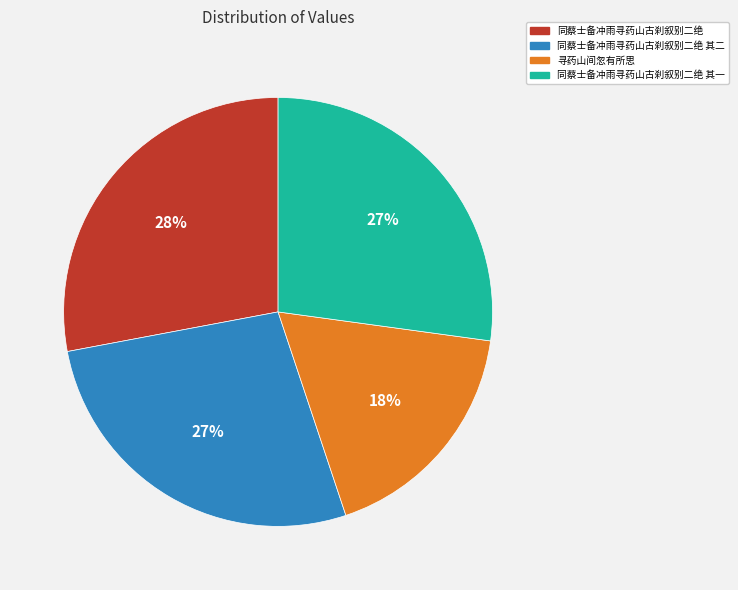

Is it true that 同蔡士备冲雨寻药山古刹叙别二绝 is 42% of the pie?

False